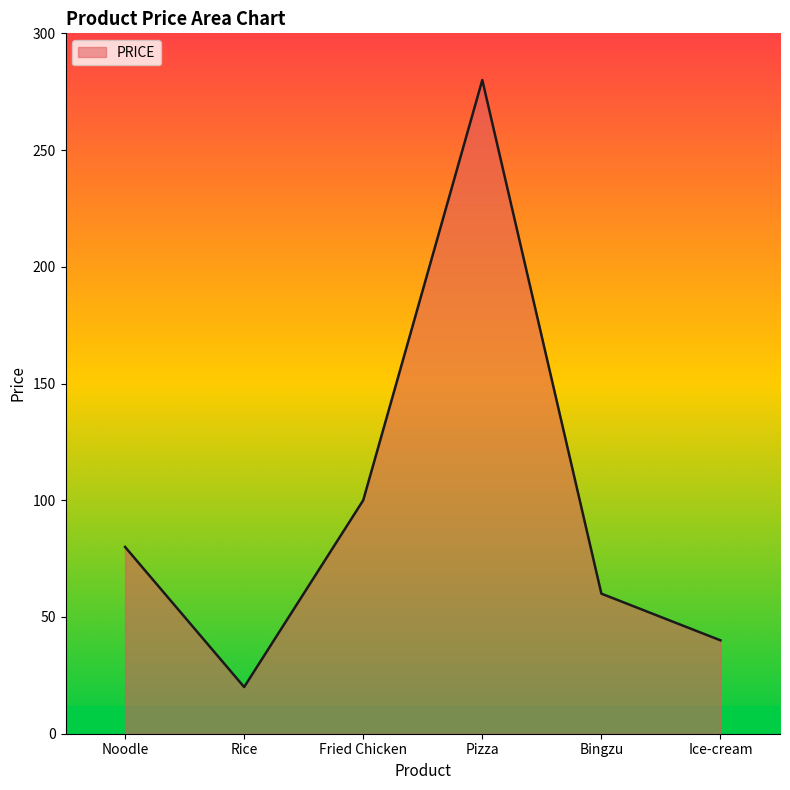

What is the difference between the values at Noodle and Fried Chicken?

20